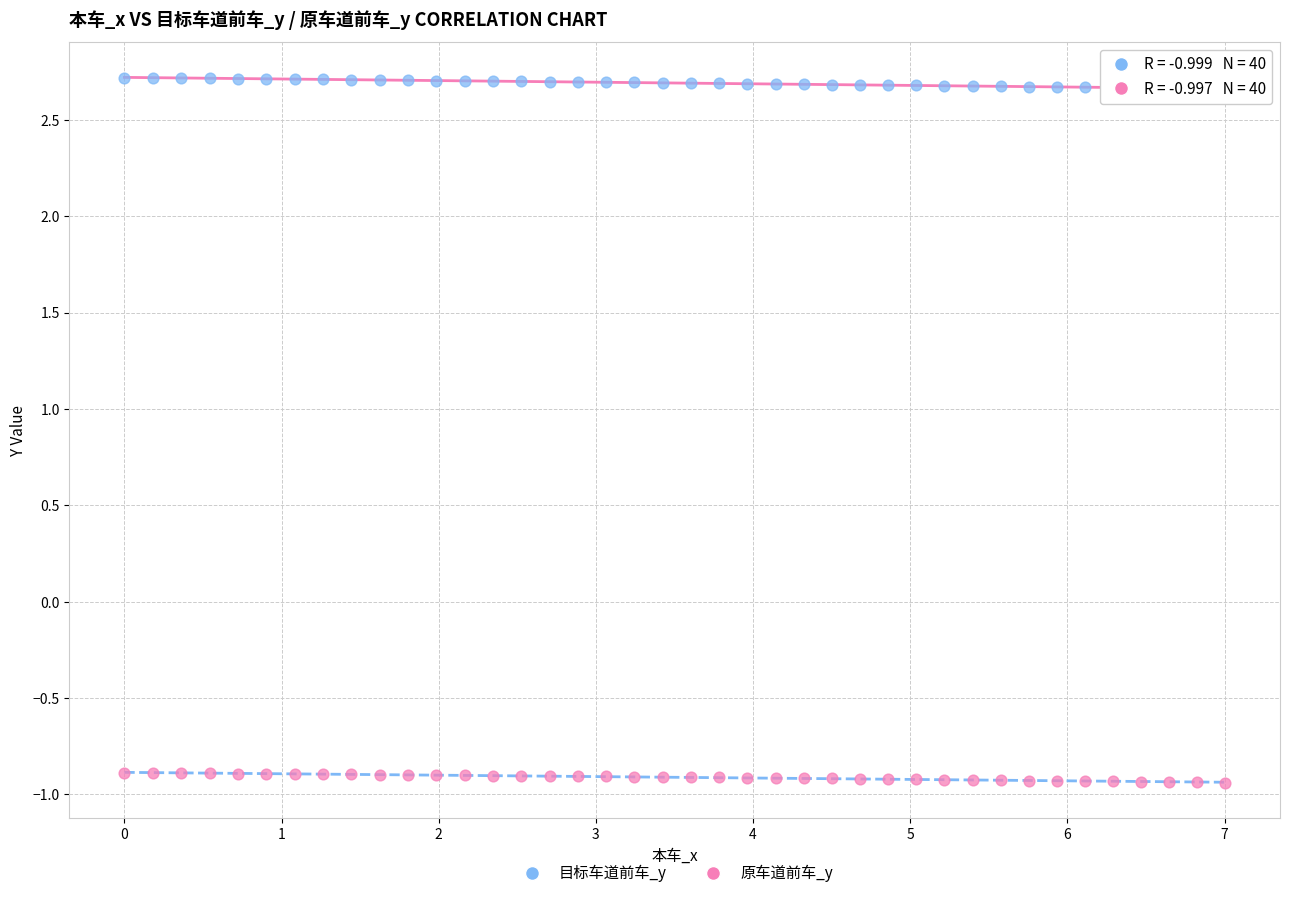

Which series reaches the minimum Y coordinate?

原车道前车_y